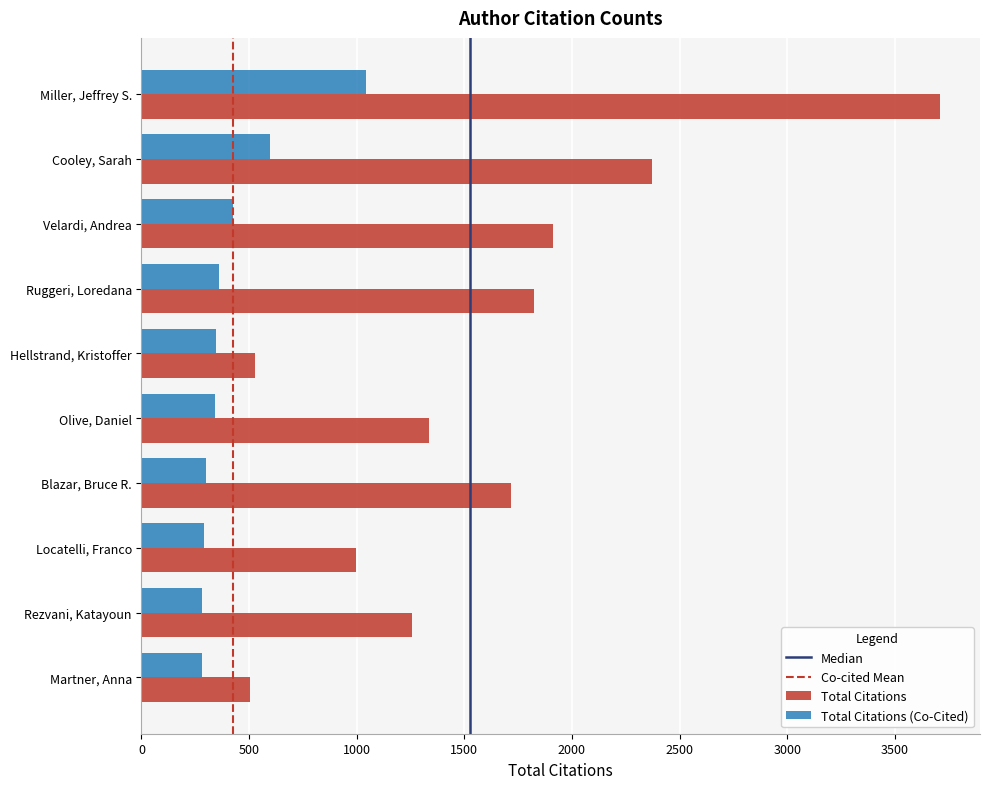

What is the maximum value shown in the chart?

3710